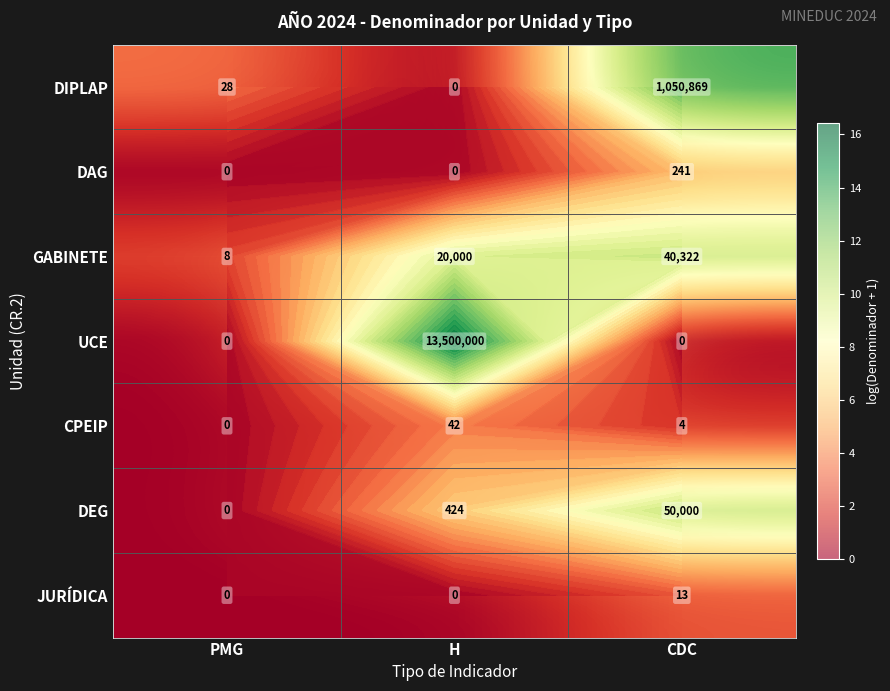

Rank the series by their maximum value, from highest to lowest.

UCE, DIPLAP, DEG, GABINETE, DAG, CPEIP, JURÍDICA